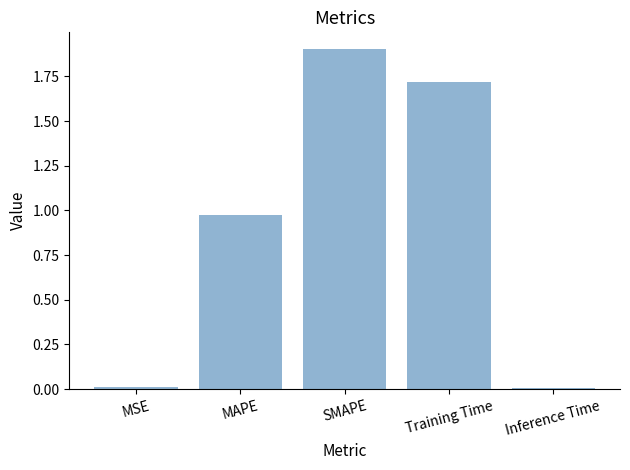

How many bars are there in total?

5